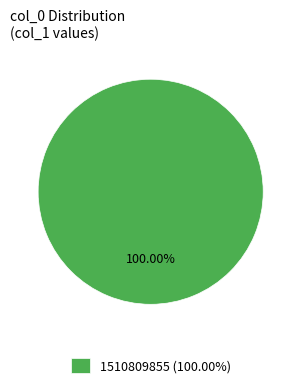

Does any single category account for the majority?

Yes